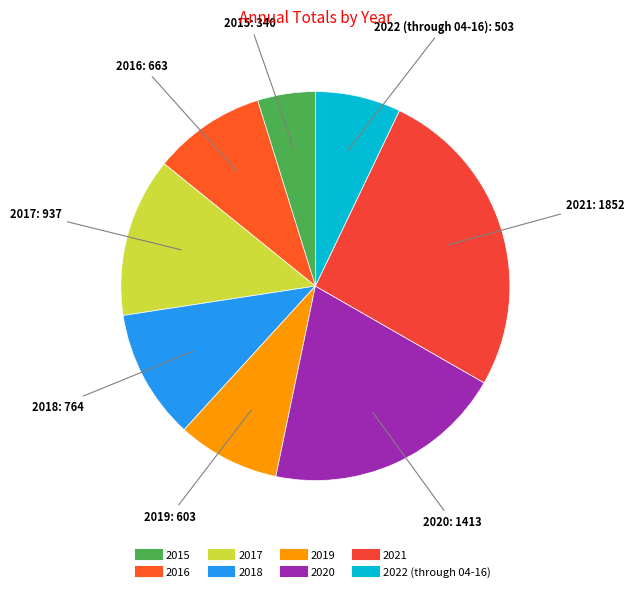

Is 2018 the majority of the pie?

No